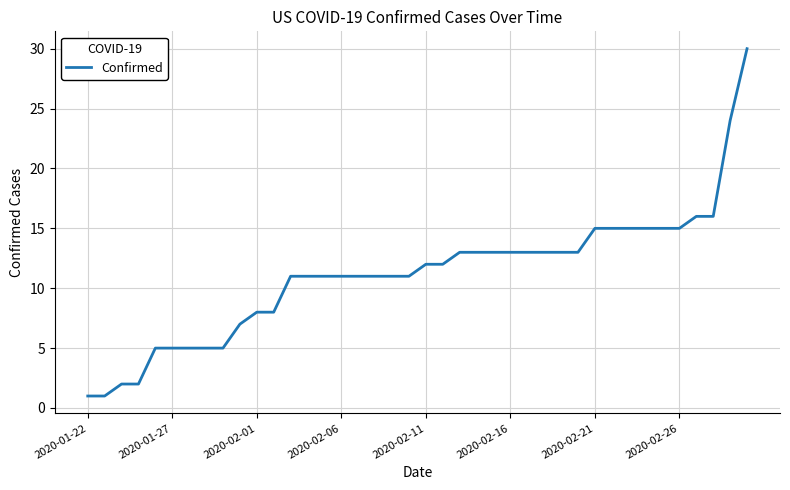

What is the difference between the maximum and minimum values?

29